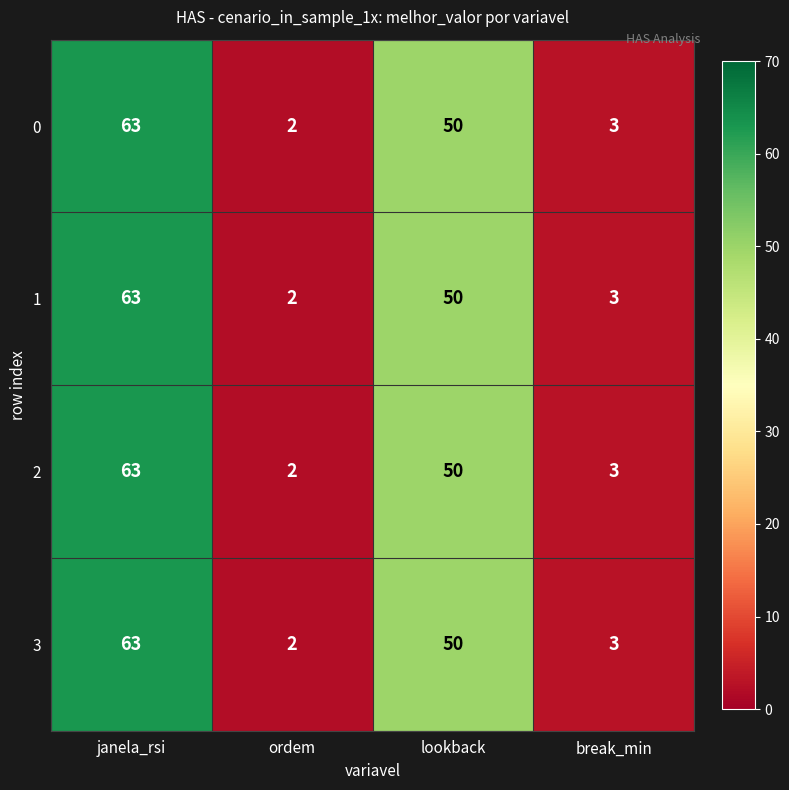

Is it true that 2 equals 23 at lookback?

False